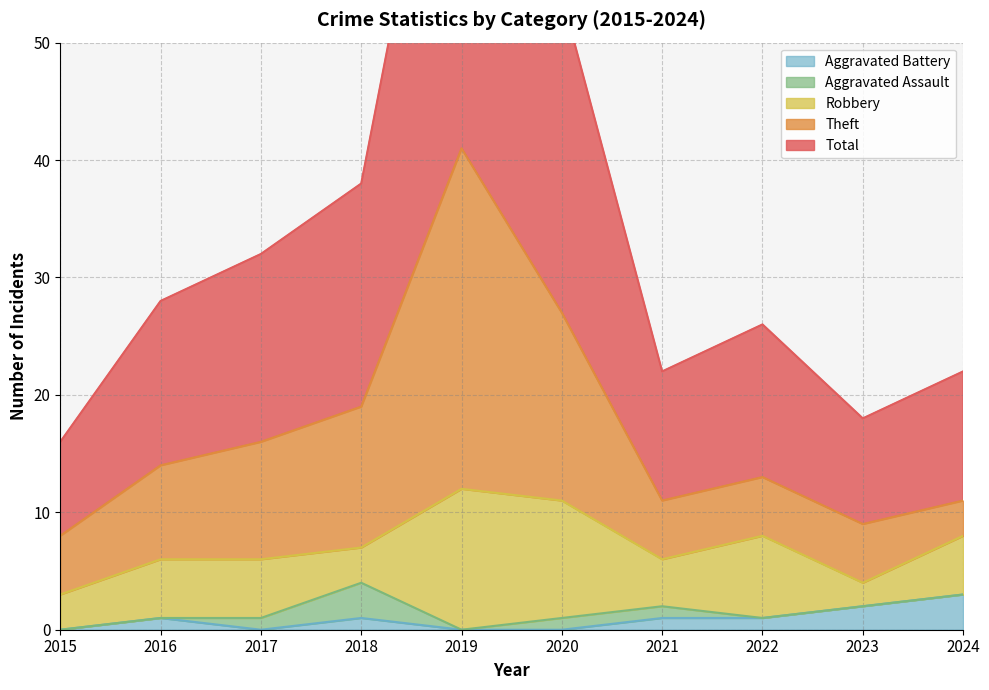

What is the maximum value shown in the chart?

82